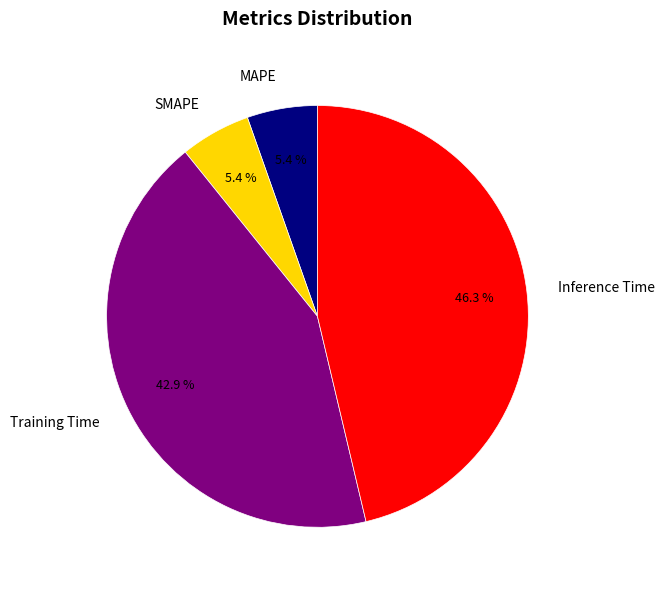

Does Training Time account for over 50% of the chart?

No